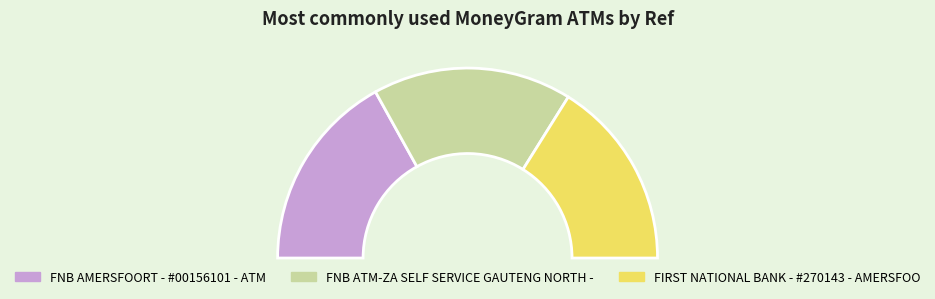

The FNB ATM-ZA SELF SERVICE GAUTENG NORTH - slice represents 34% of the pie. True or false?

True